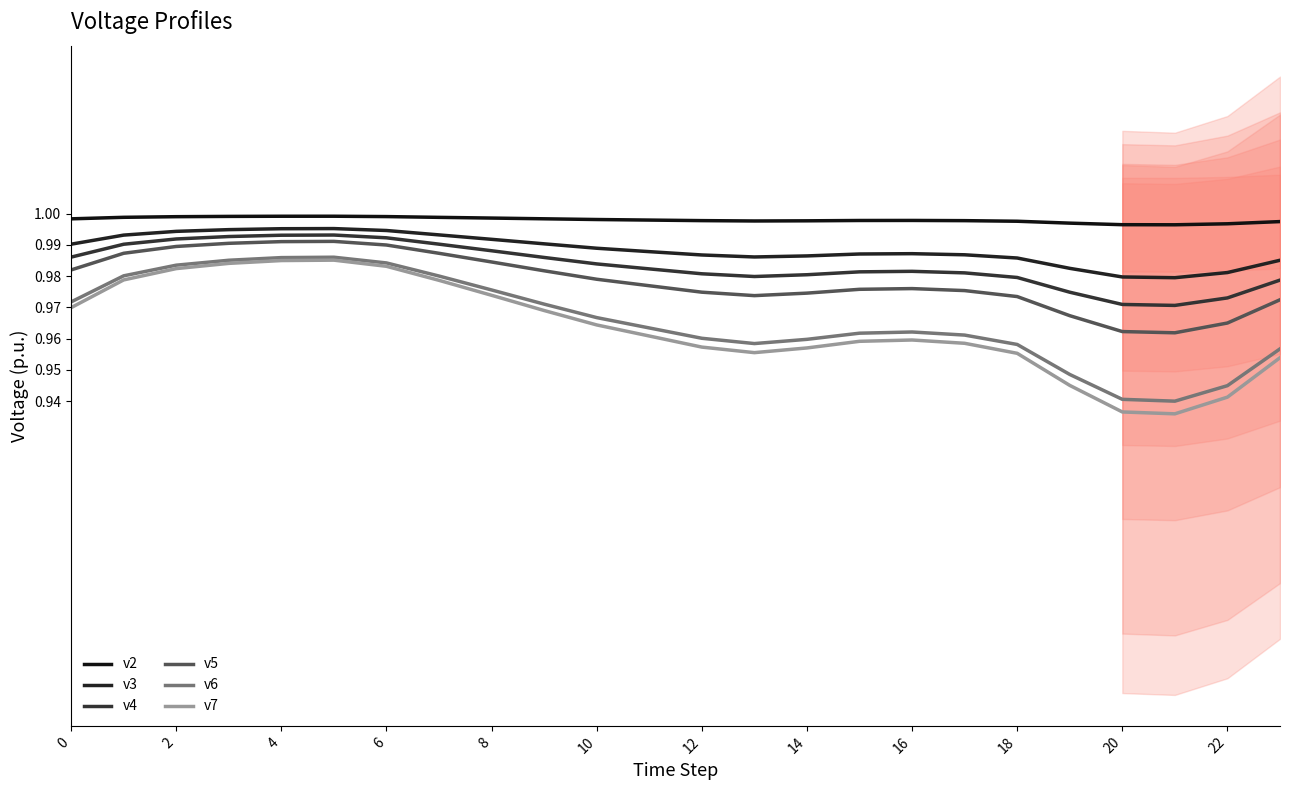

Is it true that v4 equals 1.0 at 20?

True